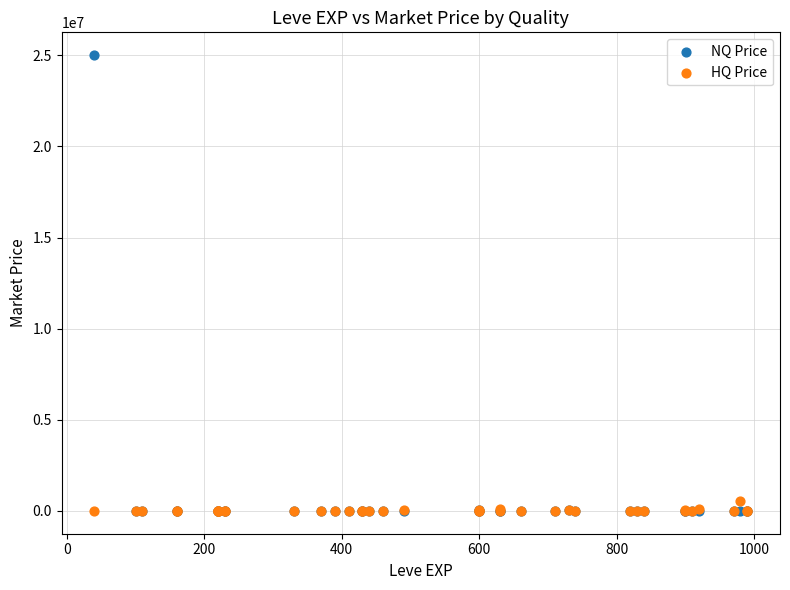

Across all series, what Y value is closest to 12505000?

550753.5